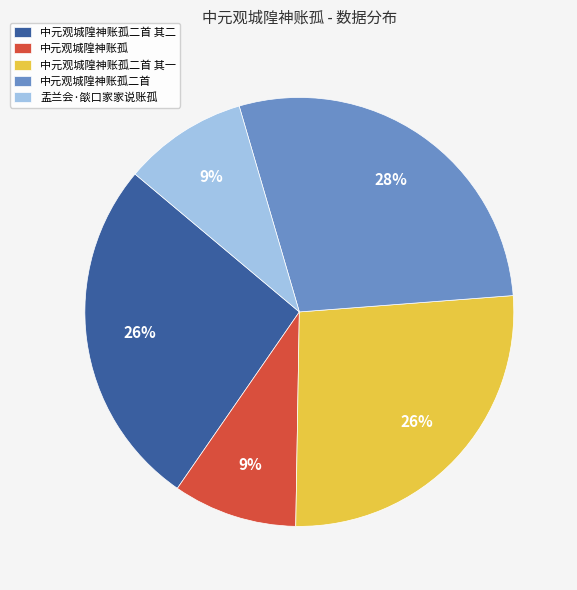

Is there a majority slice in this chart?

No